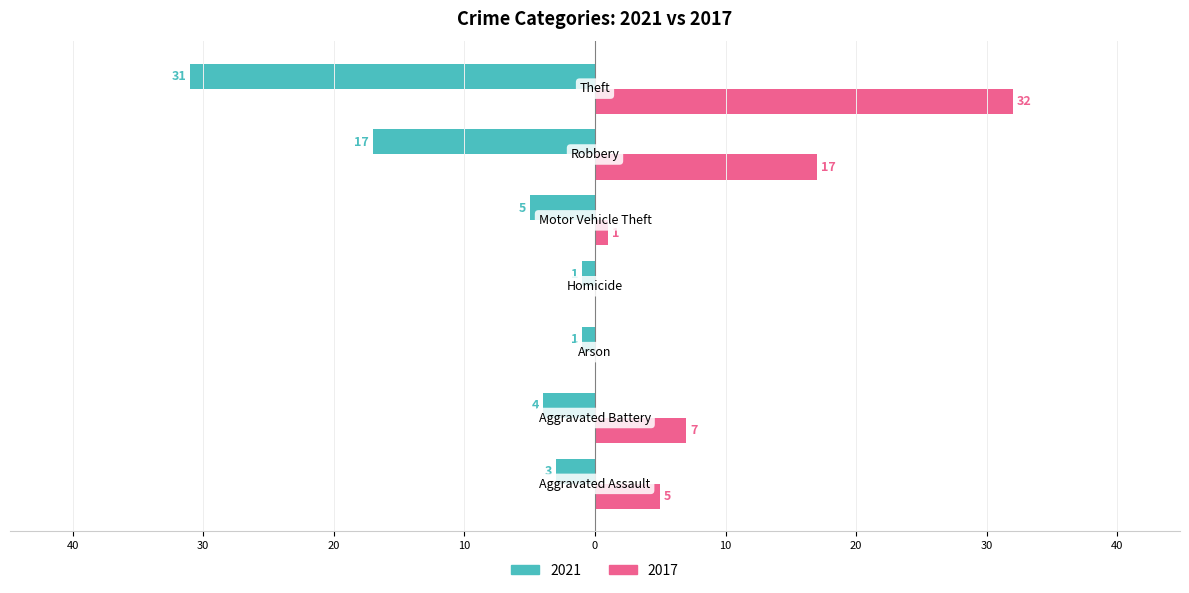

What is the label of the 6th bar from the right?

Aggravated Battery